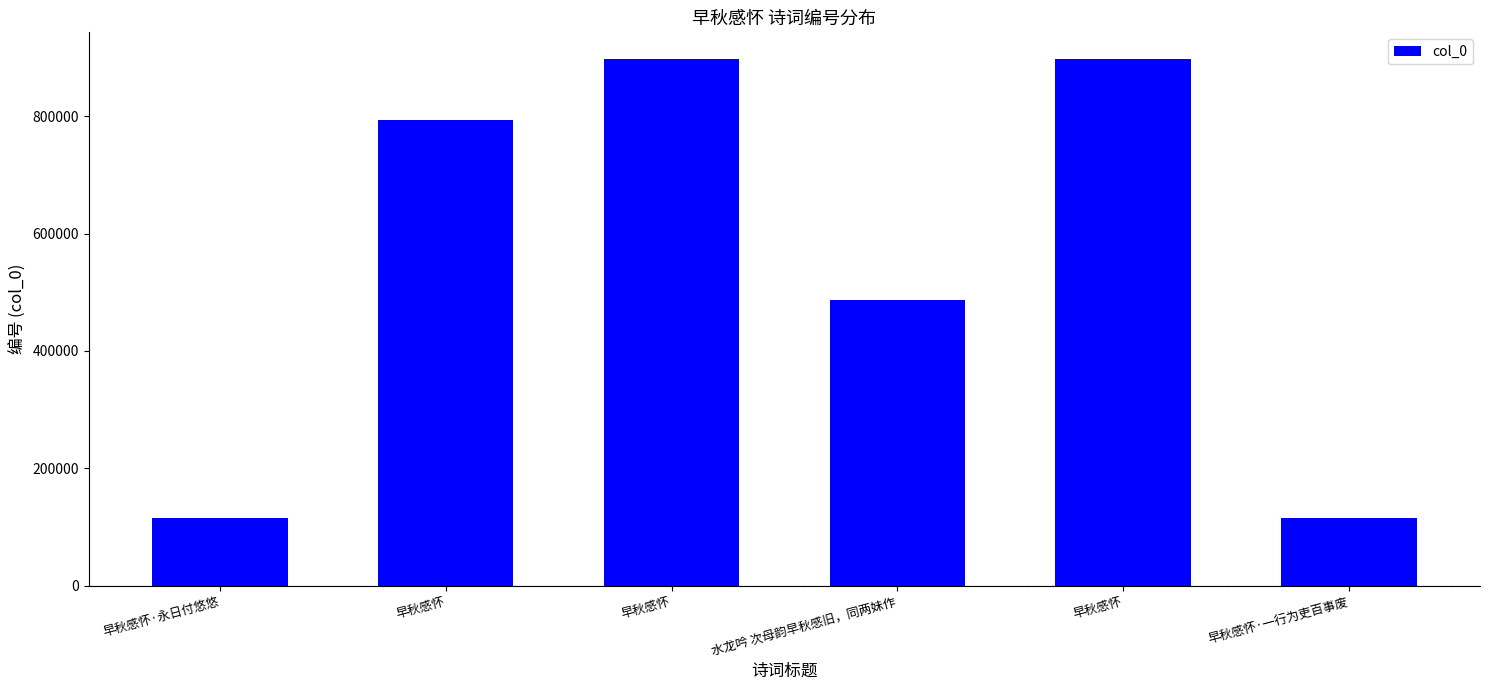

What is the label of the 4th bar from the right?

早秋感怀